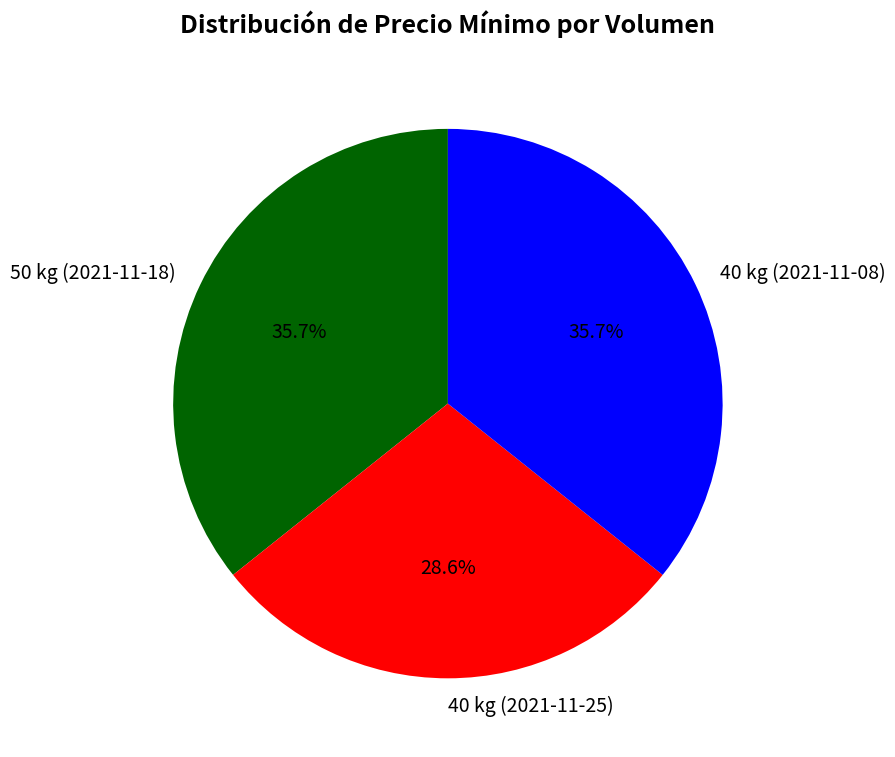

To the nearest percent, what portion does 50 kg (2021-11-18) represent?

36%